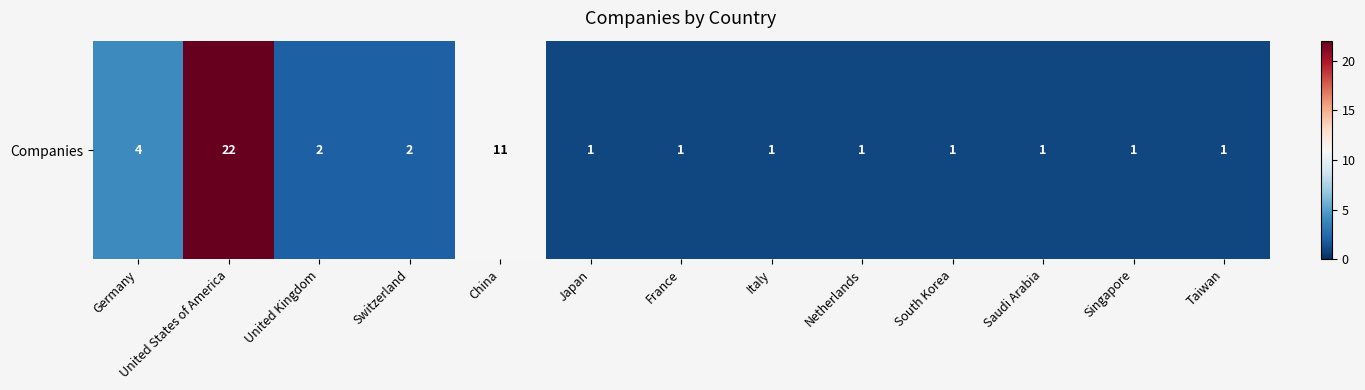

What is the ratio of the value at Italy to the value at China?

0.1